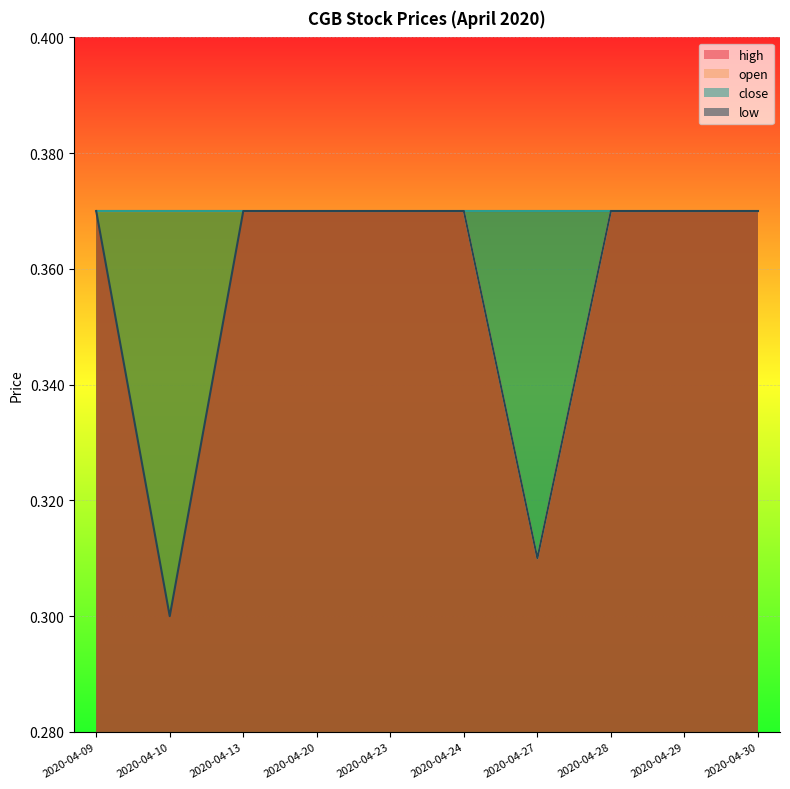

True or false: open and low cross at least once.

False